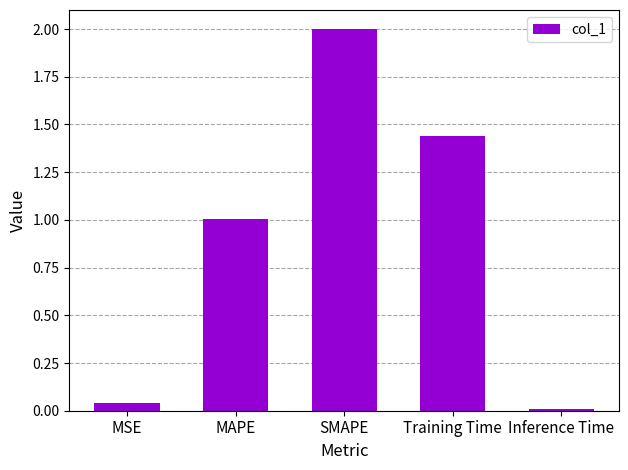

How many data points are less than 1?

2